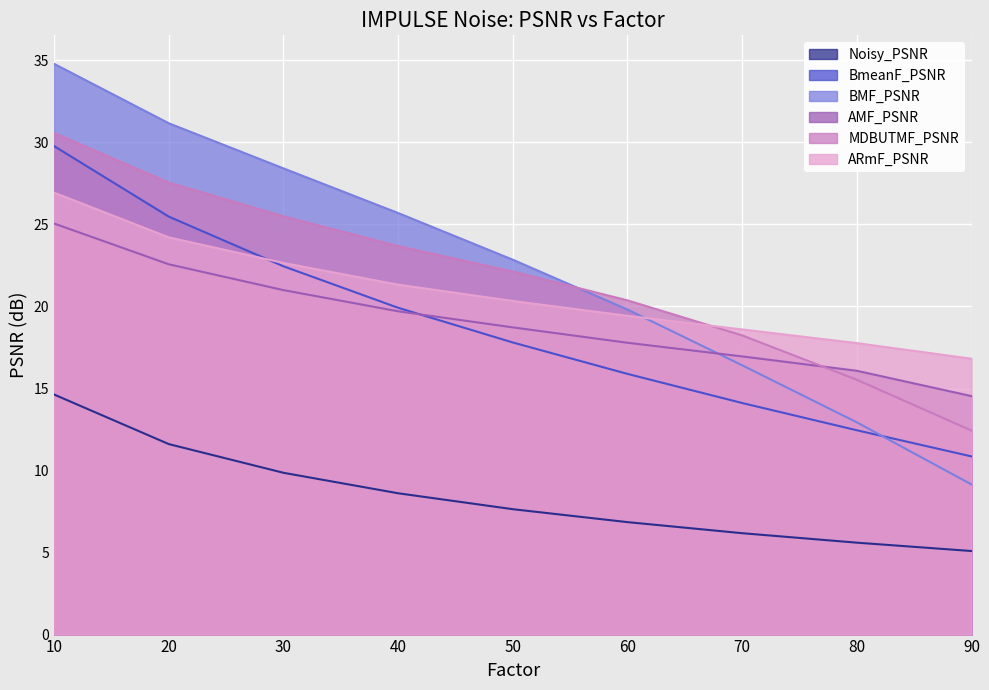

What is the value of the AMF_PSNR point at the 7th from the left?

17.0